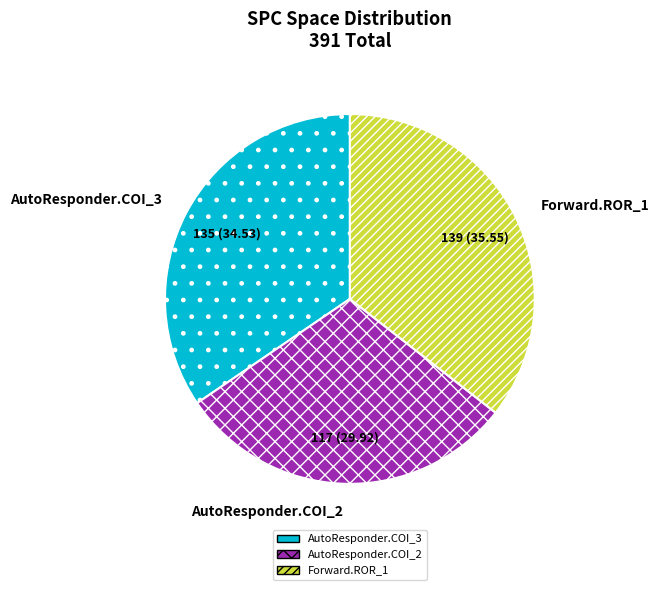

Is there any slice that represents more than half of the pie?

No